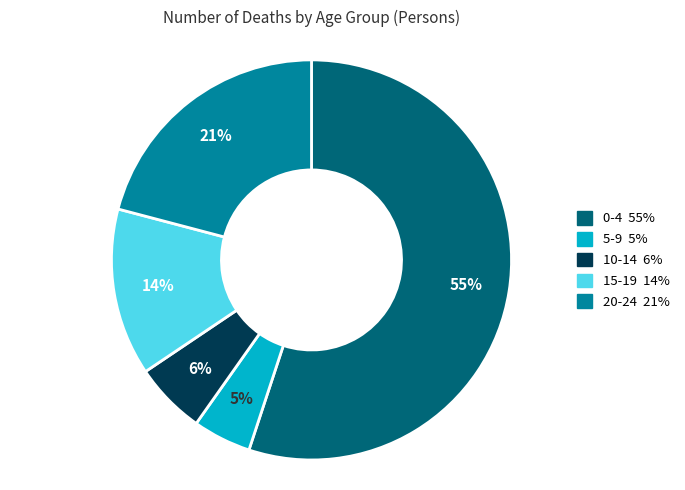

Which slice is the smallest?

5-9